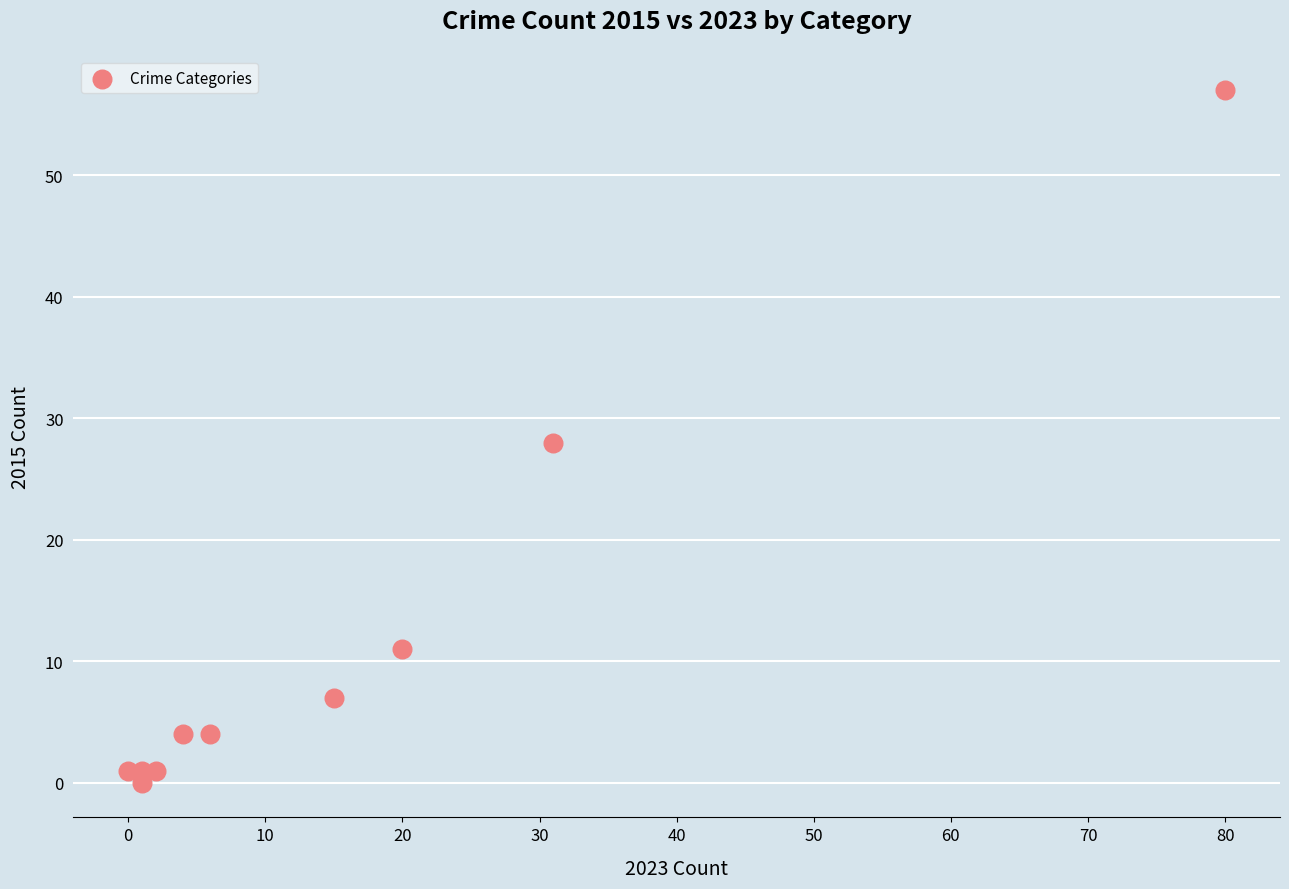

What is the average Y value?

11